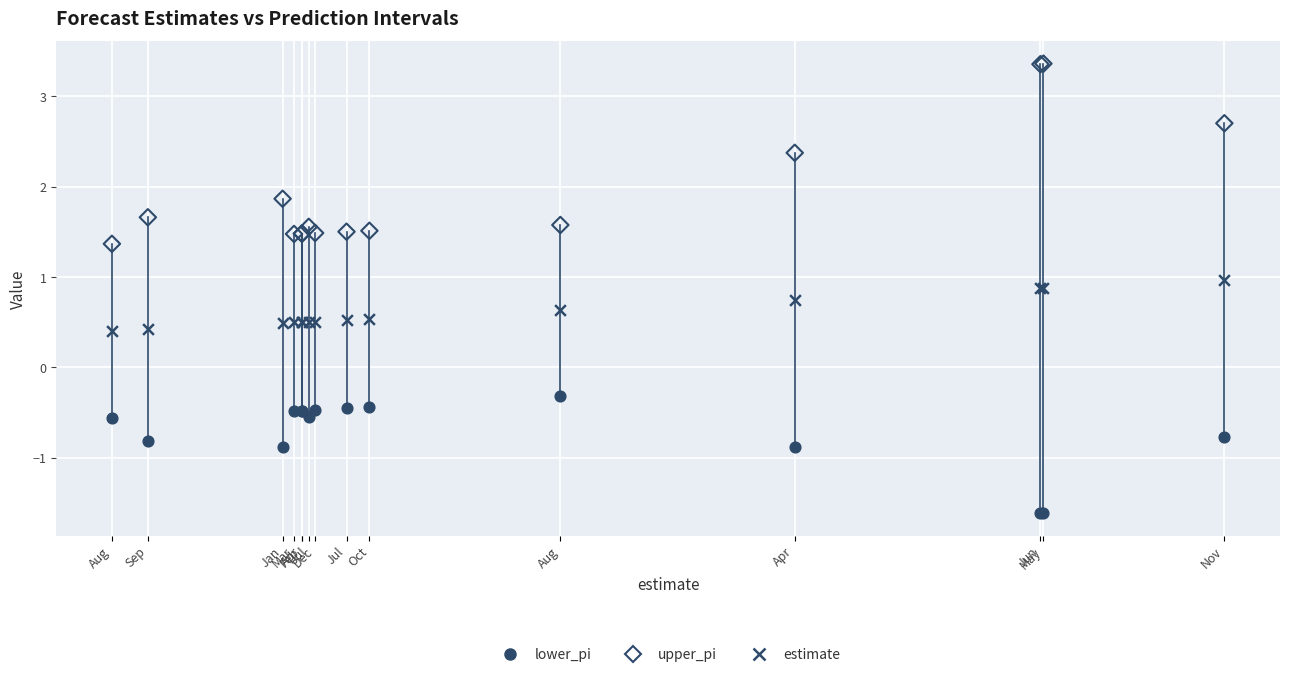

Across all series, what Y value is closest to 0?

-0.3